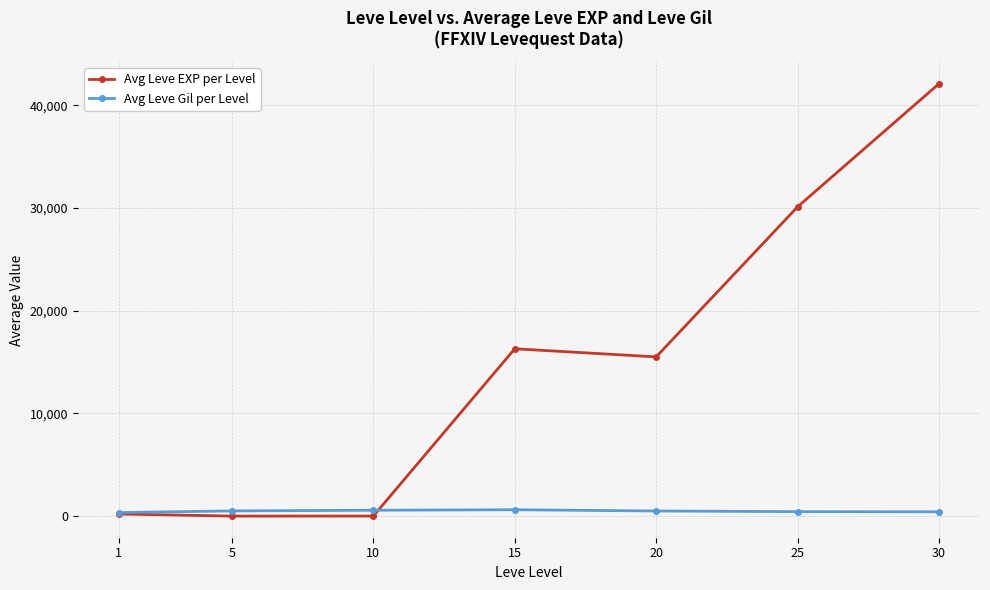

At which category is the sum across all series the highest?

30